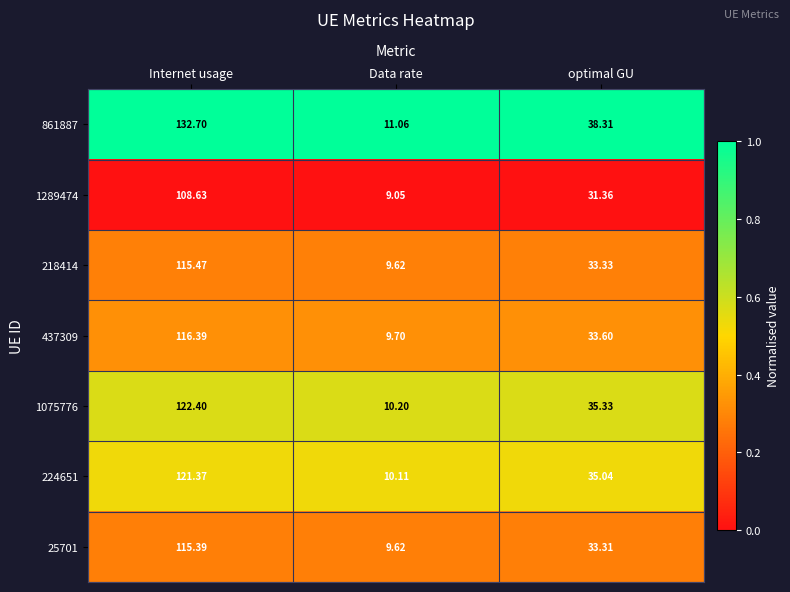

Which category has the highest value in the 1075776 series?

Internet usage